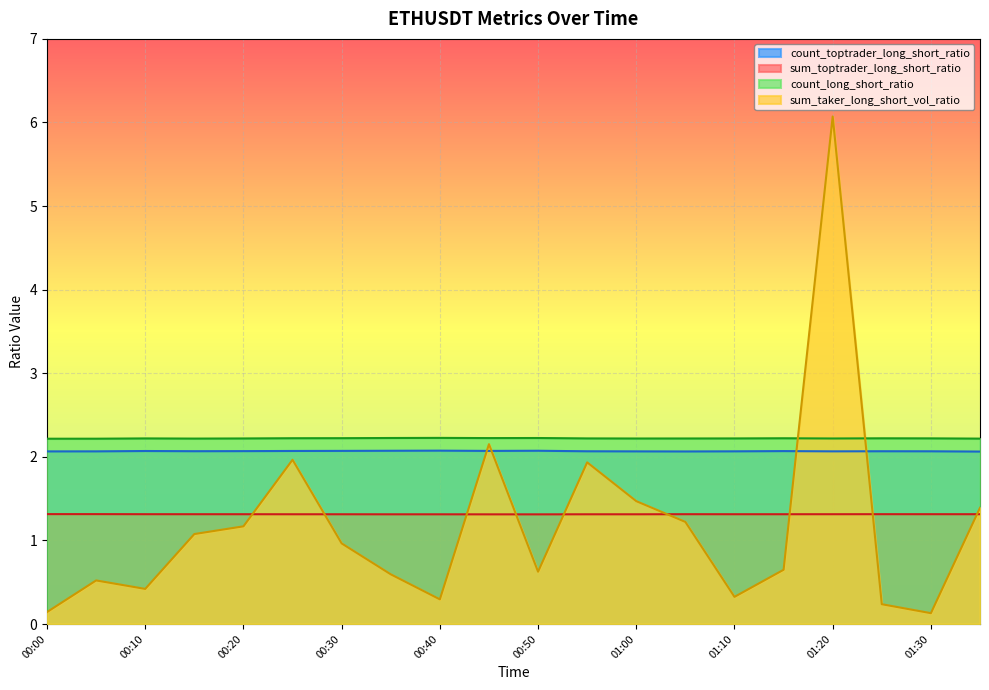

What is the smallest value displayed?

0.1